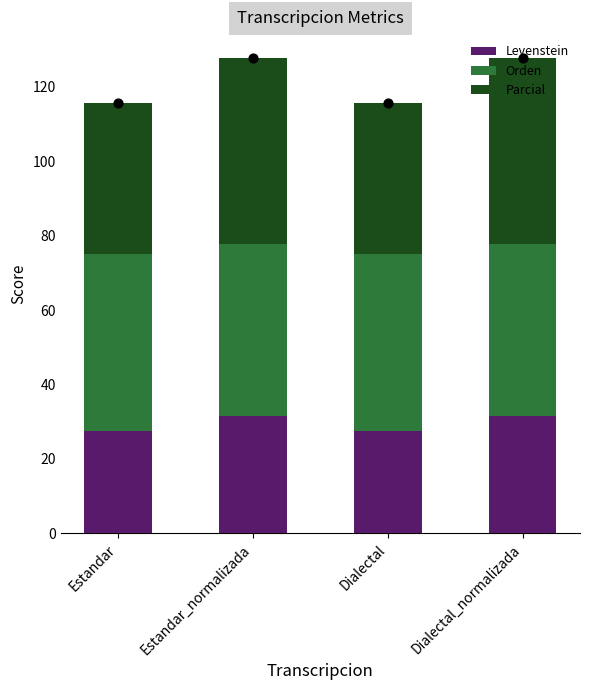

Is the value of Parcial at Estandar_normalizada greater than the value of Orden at Dialectal?

Yes